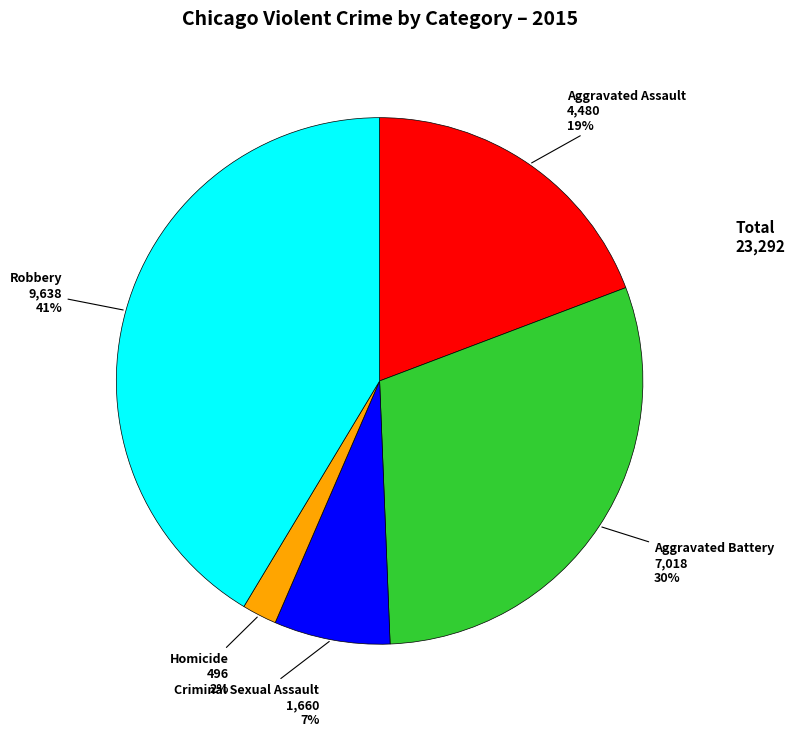

To the nearest percent, what is the average slice percentage?

20%